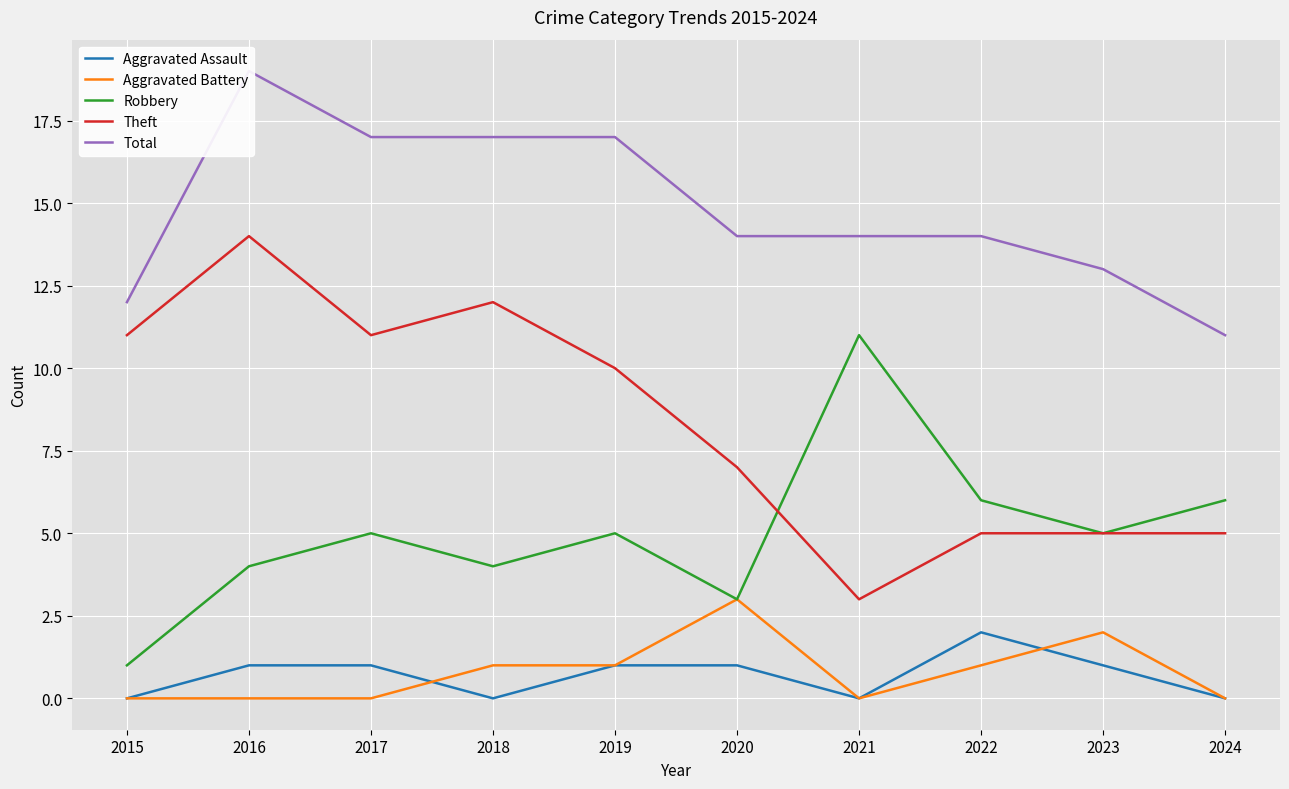

Where is the first local minimum for Aggravated Assault?

2018